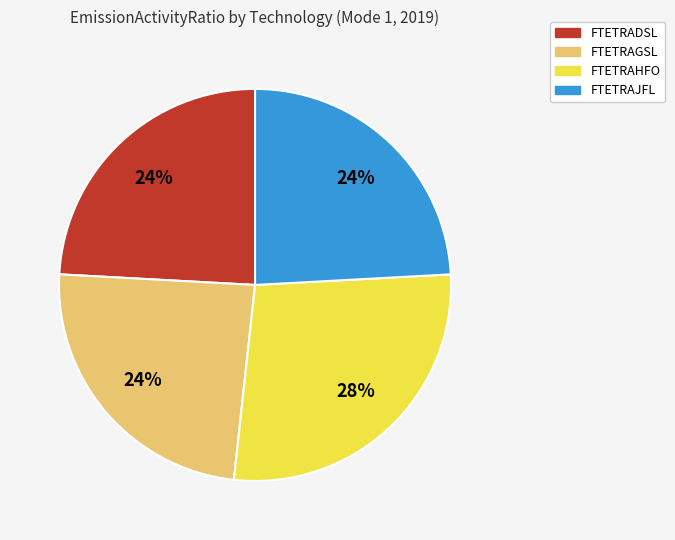

How many segments does this pie chart have?

4